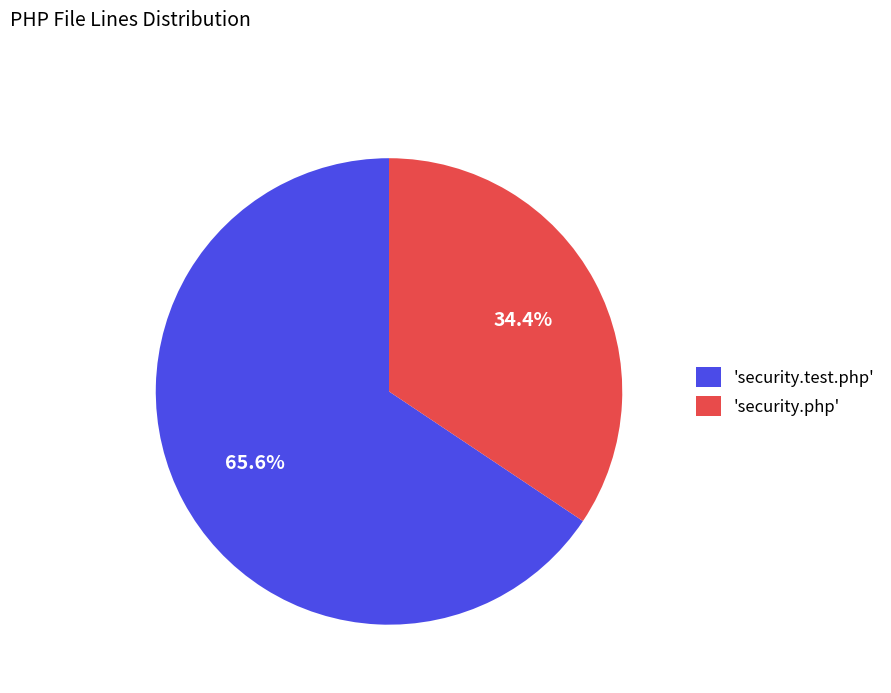

What is the ratio of the value at 'security.php' to the value at 'security.test.php'?

0.5